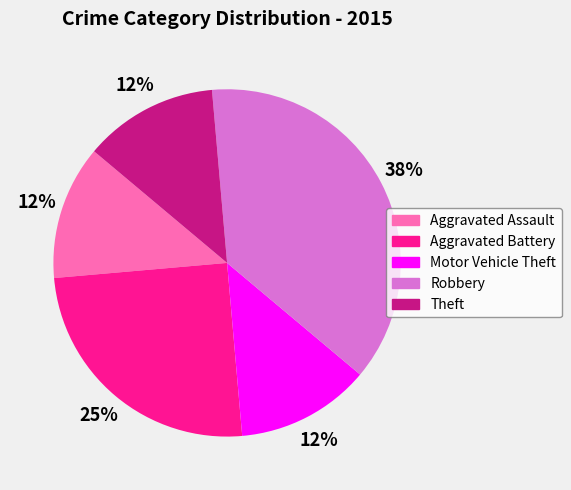

To the nearest percent, what percentage of the pie is Aggravated Battery?

25%